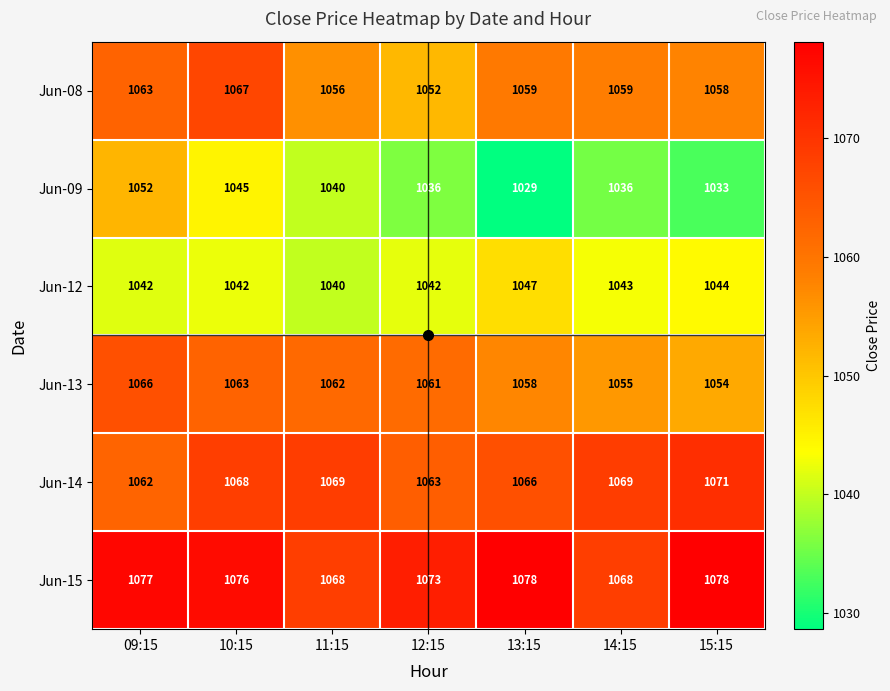

Rank the series by their maximum value, from lowest to highest.

Jun-12, Jun-09, Jun-13, Jun-08, Jun-14, Jun-15